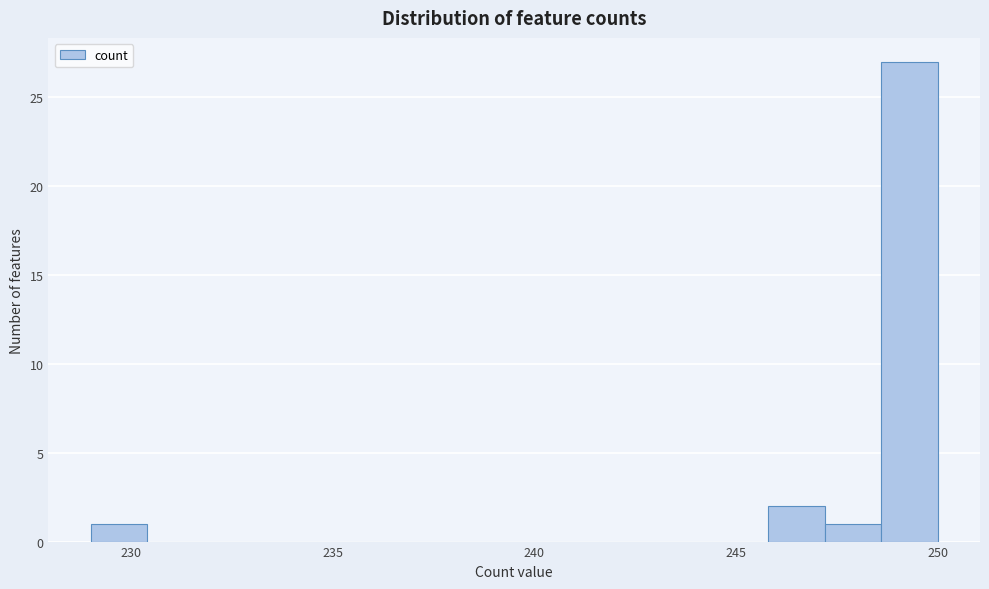

Around what value on the x-axis is the tallest bar? Give the approximate position of its centre, as read against the axis.

249.5